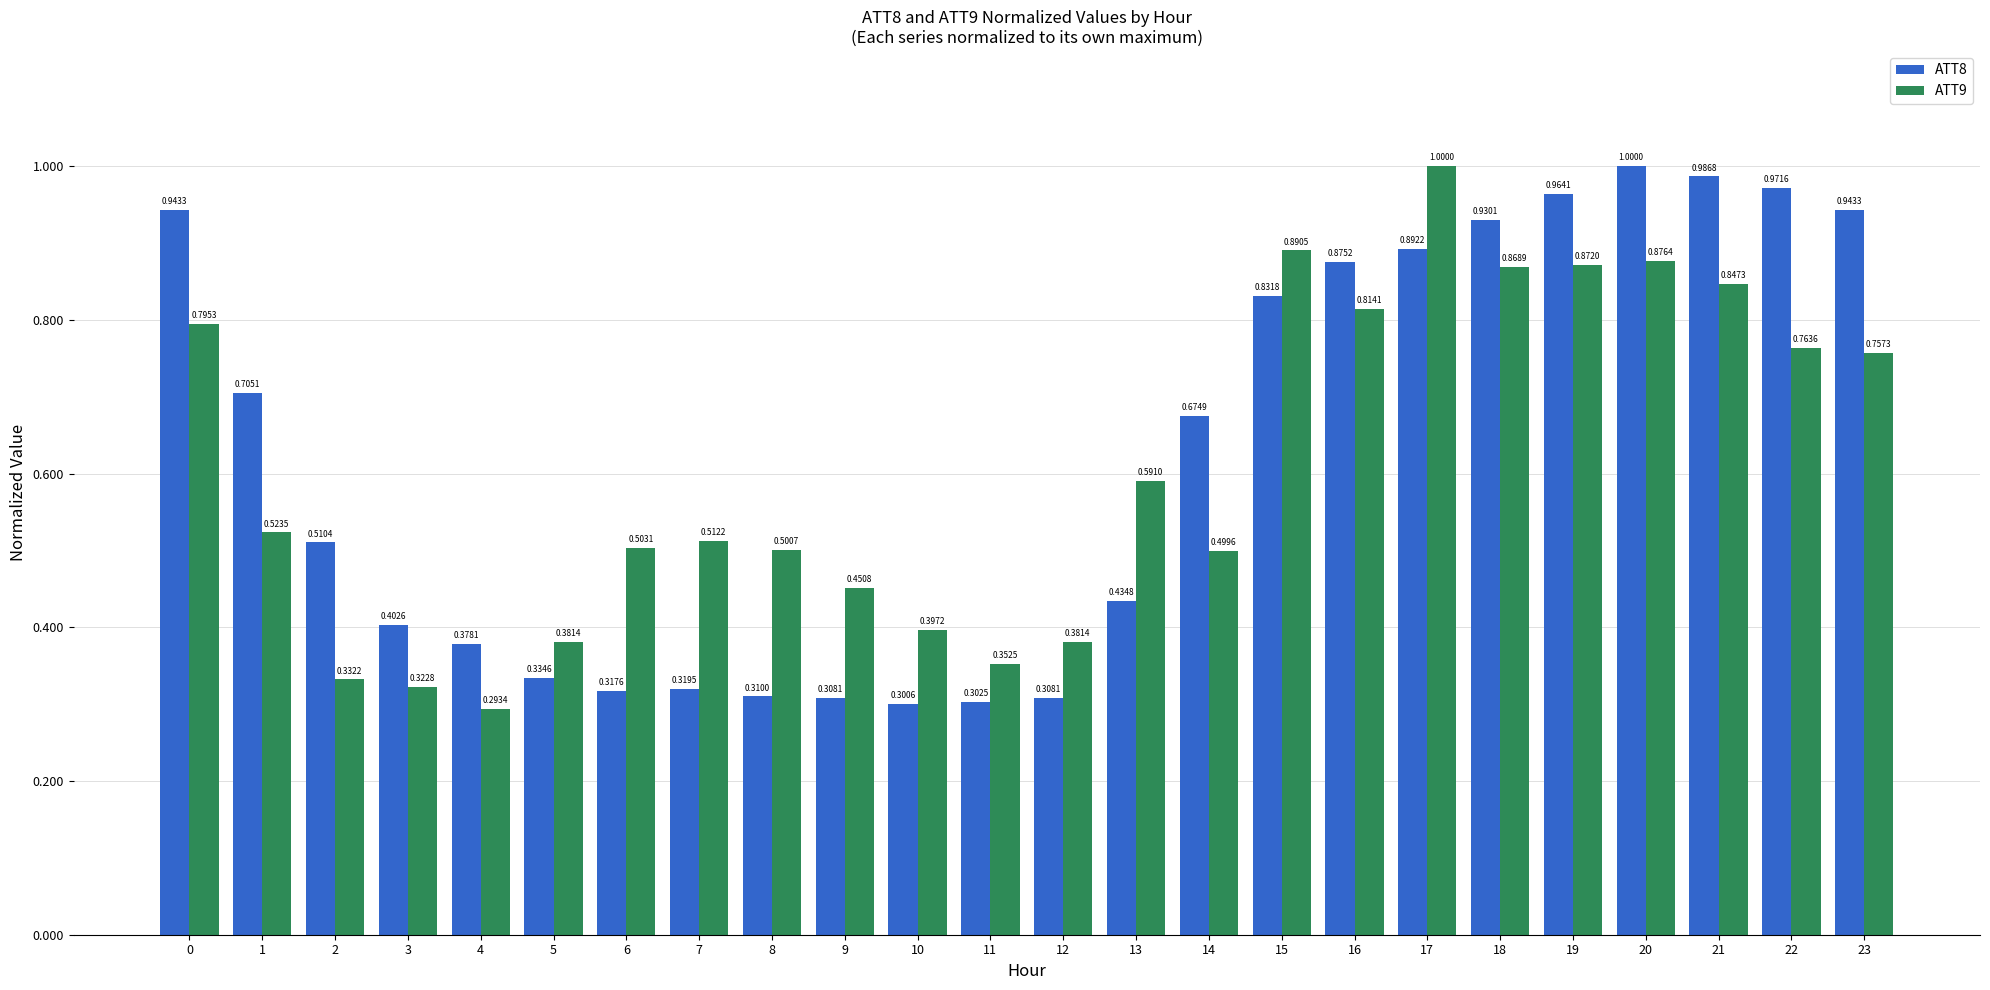

What is the sum of all ATT8 values?

14.9